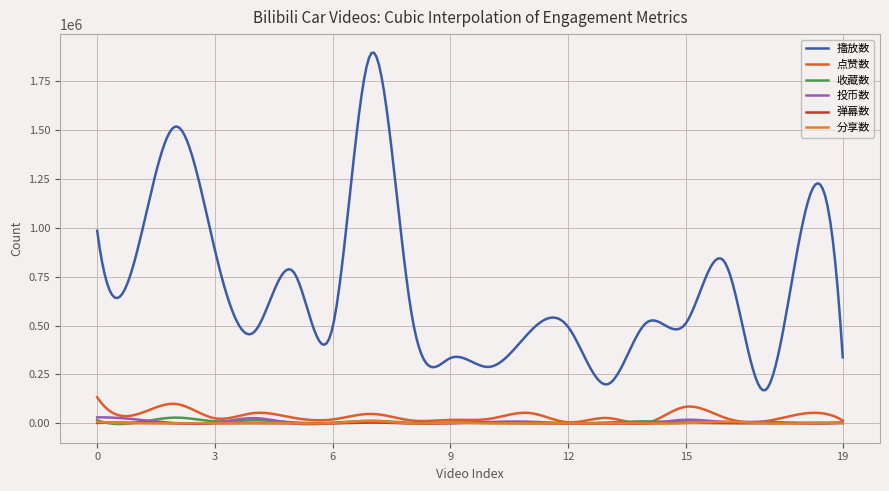

How many interior local peaks does the 点赞数 series have?

7